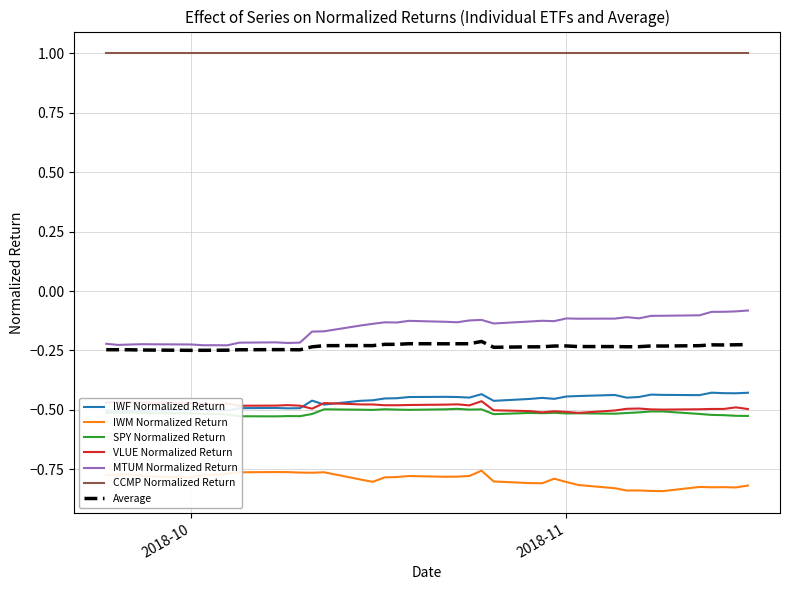

What is the lowest value of the CCMP Normalized Return series?

1.0